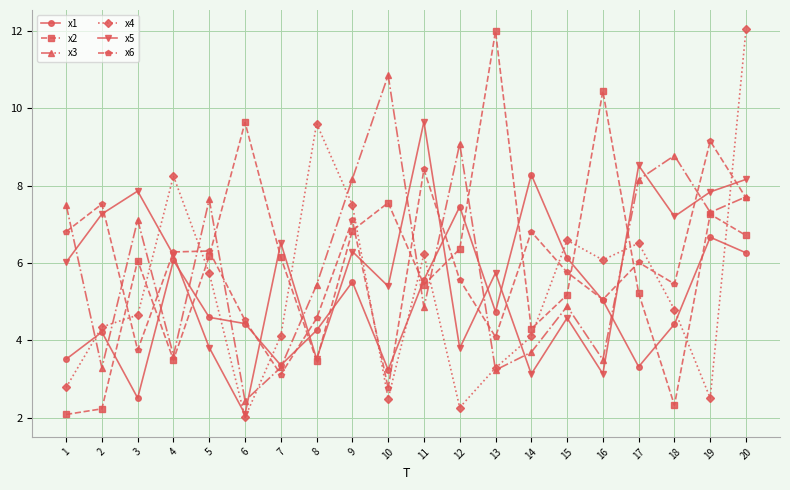

What is the sum of all x2 values?

118.9